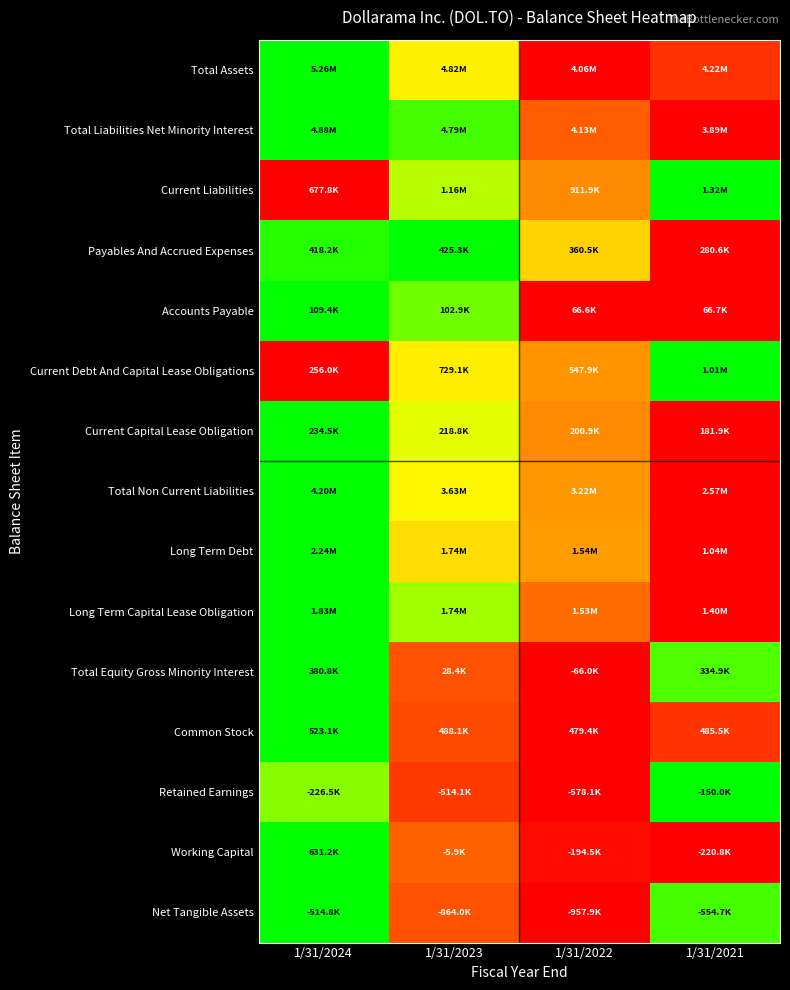

How many data points does each series have?

4